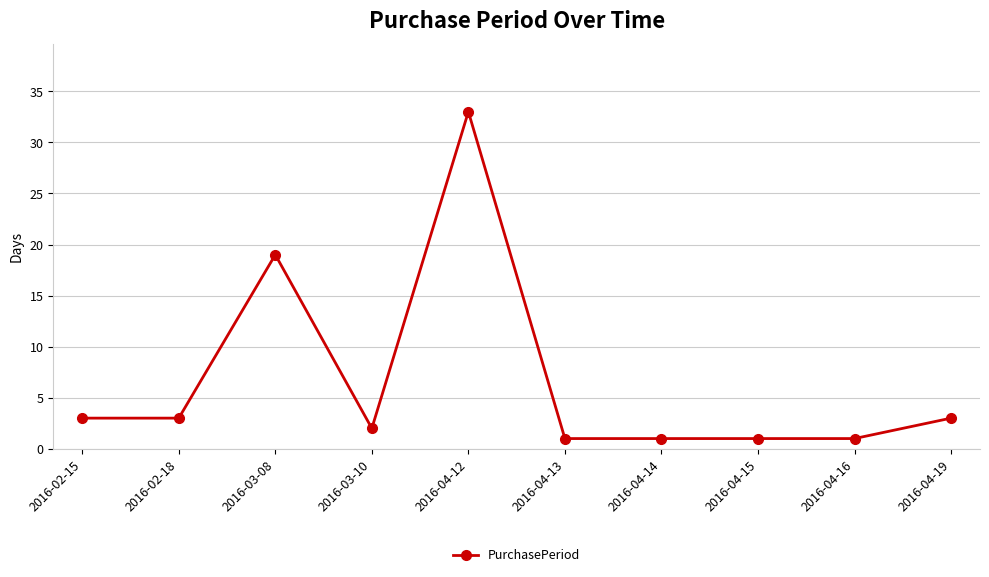

Count the number of data series in this chart.

1